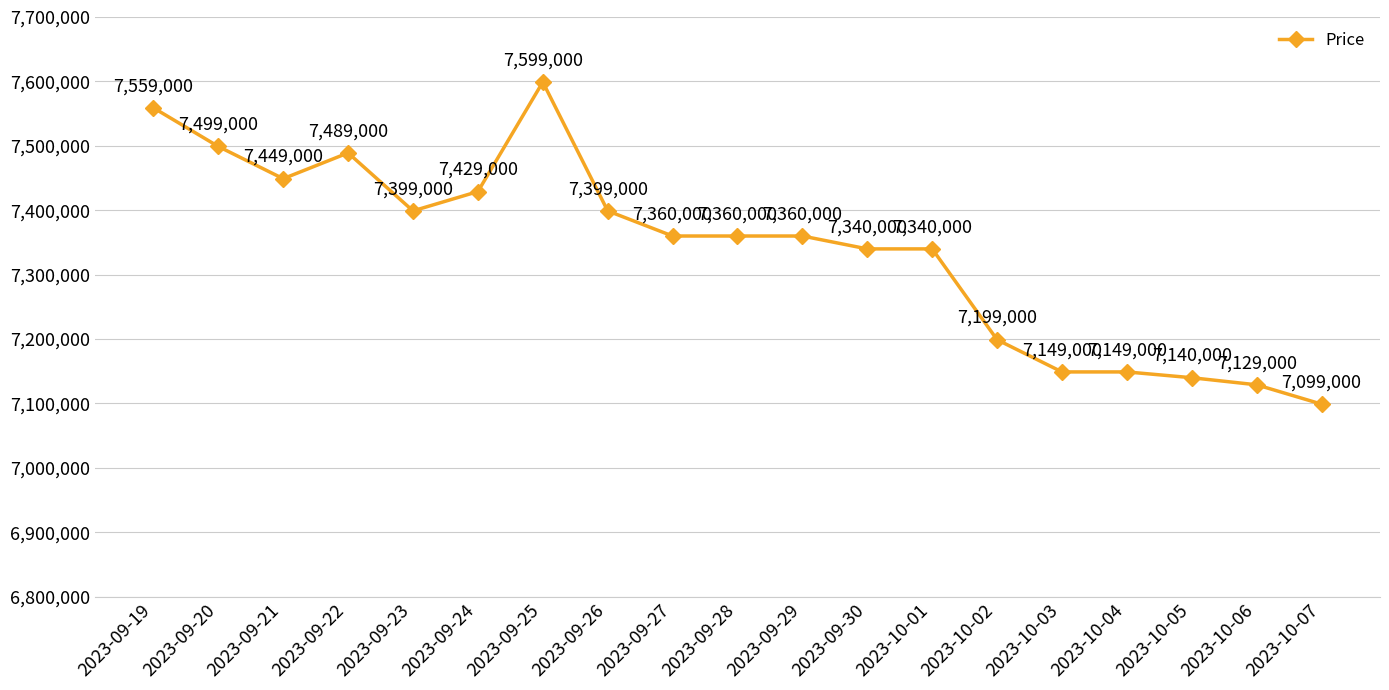

Which label corresponds to the smallest value in the chart?

2023-10-07